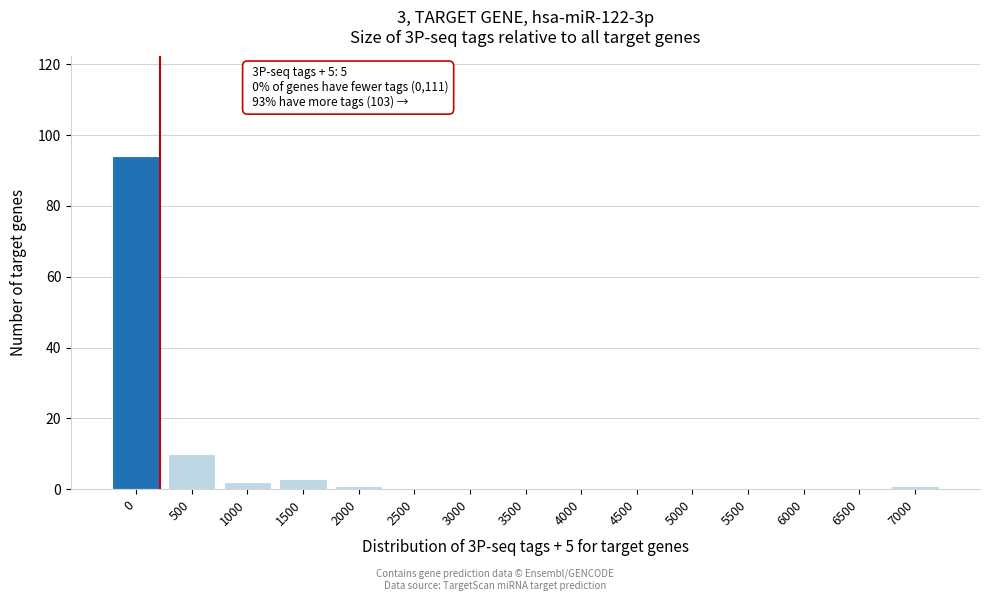

Reading right to left, extract all data points from this chart.

7000=1	6500=0	6000=0	5500=0	5000=0	4500=0	4000=0	3500=0	3000=0	2500=0	2000=1	1500=3	1000=2	500=10	0=94